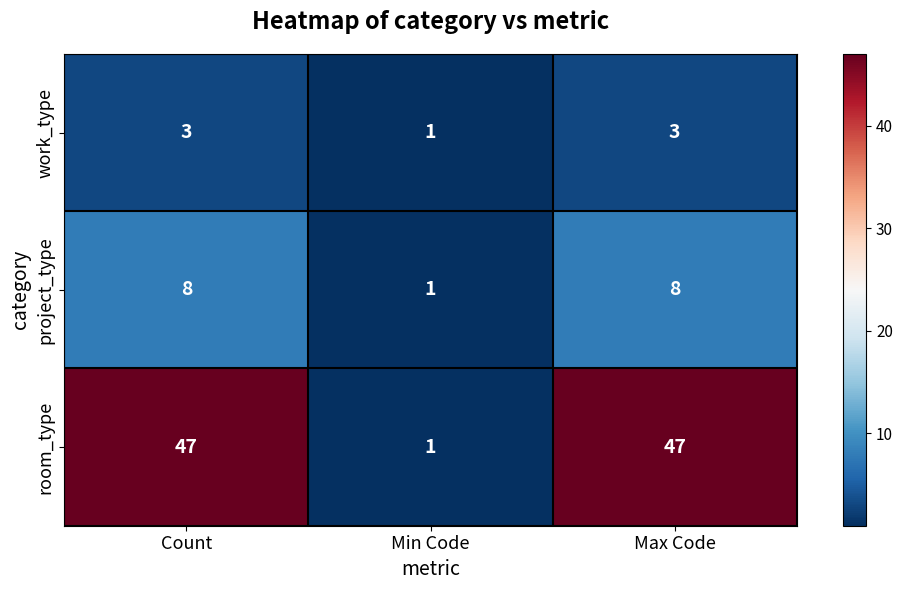

What is the total value across all series at Count?

58